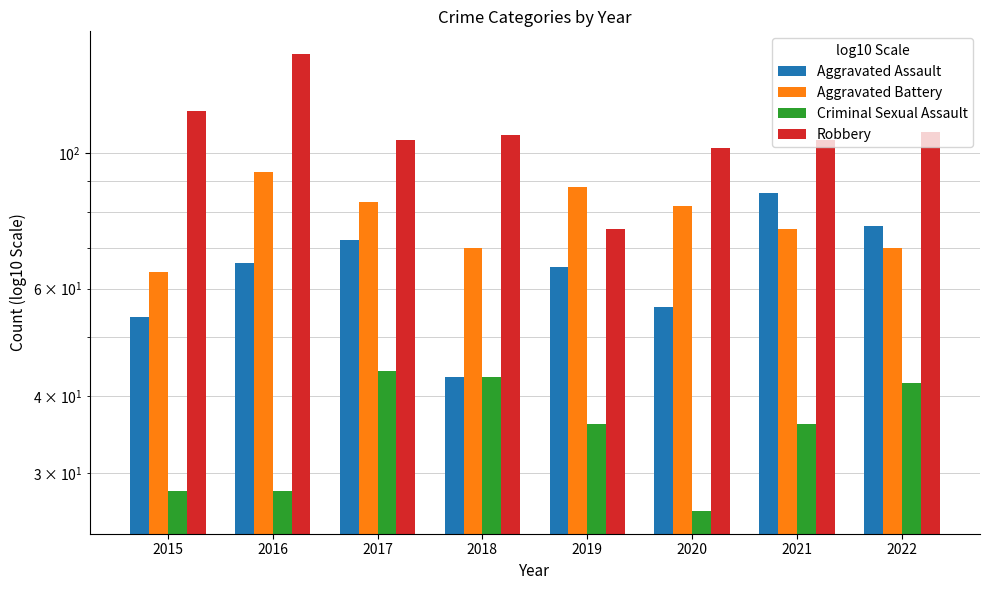

Where is Criminal Sexual Assault nearest to the value 35?

2019